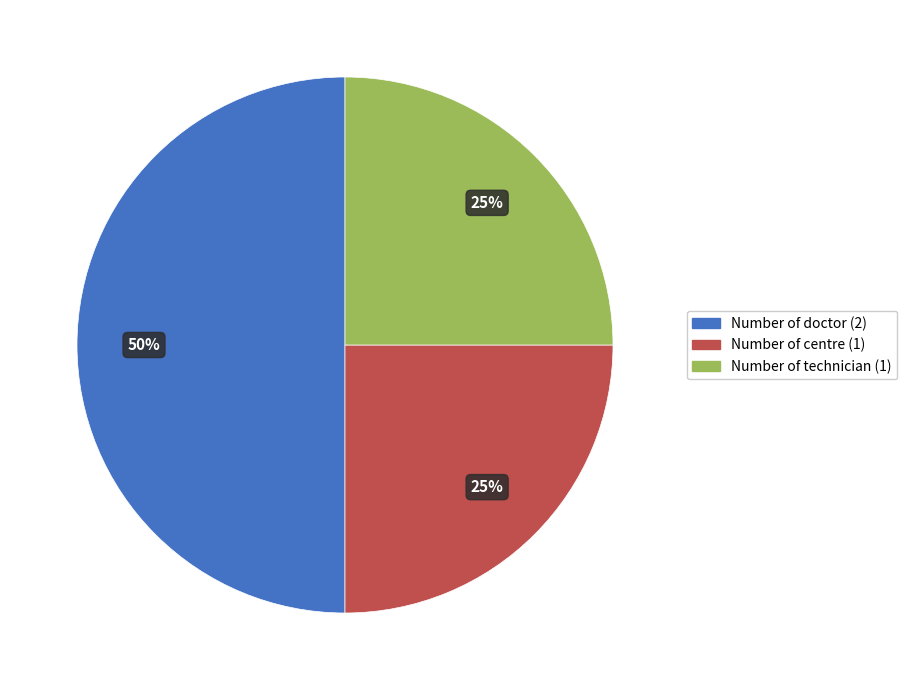

Which category has the biggest portion of the pie?

Number of doctor (2)